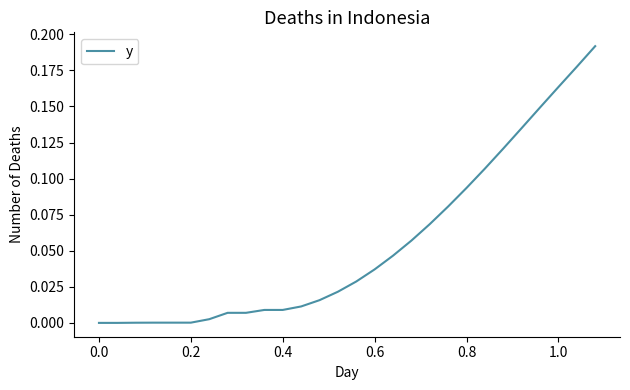

The value at 0.2 is 0.0. True or false?

True